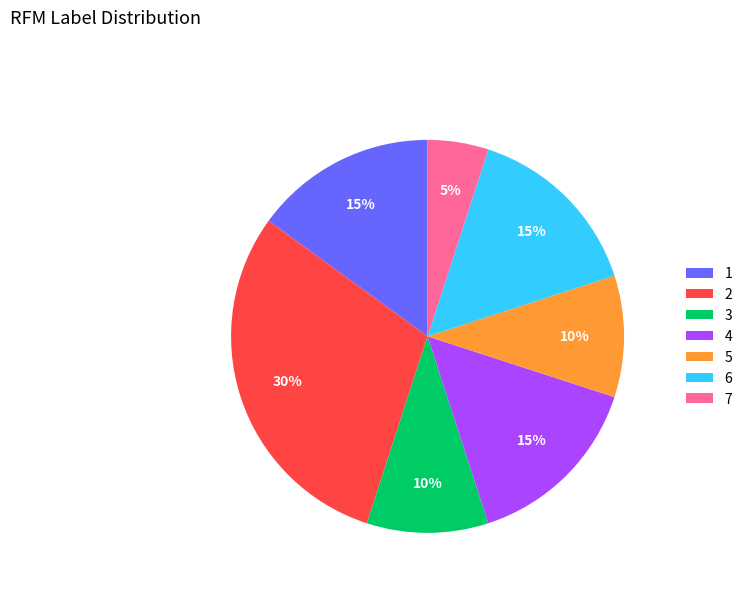

To the nearest percent, what percentage of the pie is 1?

15%